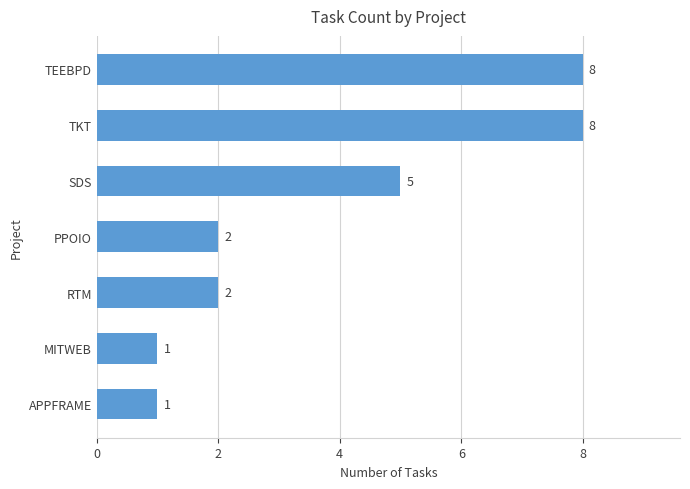

At which label is the value closest to 4?

SDS